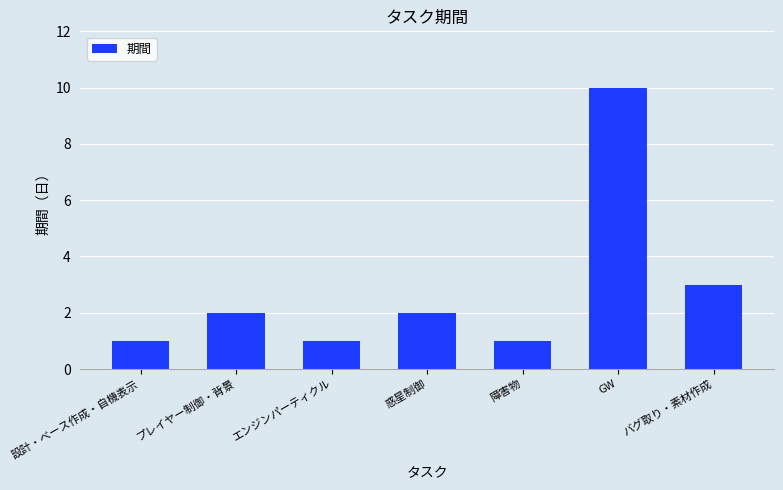

Where is the data nearest to the value 5?

バグ取り・素材作成